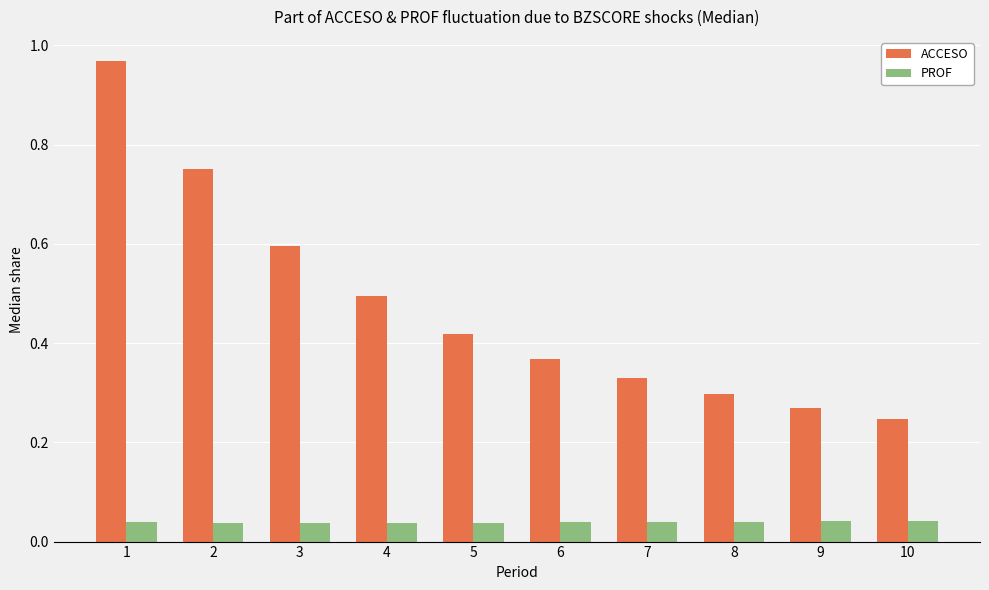

What is the sum of all ACCESO values?

4.7